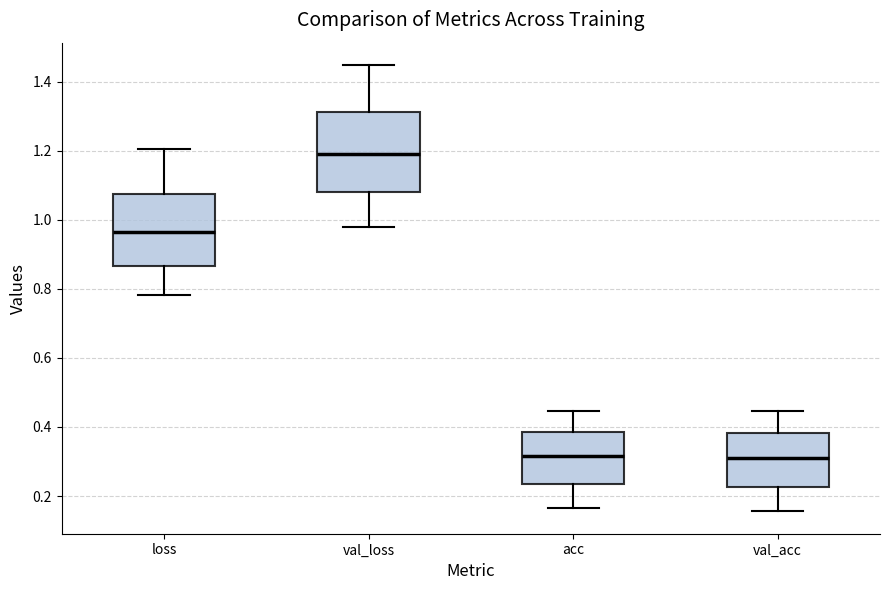

Reading left to right, transcribe this box plot: for each box, give where its median line is, the range the box spans, and where its two whiskers end, as read against the y-axis. The values are not printed on the chart, so give them approximately, as read against the axis.

loss: median 0.96, box 0.86 to 1.08, whiskers 0.78 to 1.20
val_loss: median 1.20, box 1.08 to 1.32, whiskers 0.98 to 1.44
acc: median 0.32, box 0.24 to 0.38, whiskers 0.16 to 0.44
val_acc: median 0.30, box 0.22 to 0.38, whiskers 0.16 to 0.44